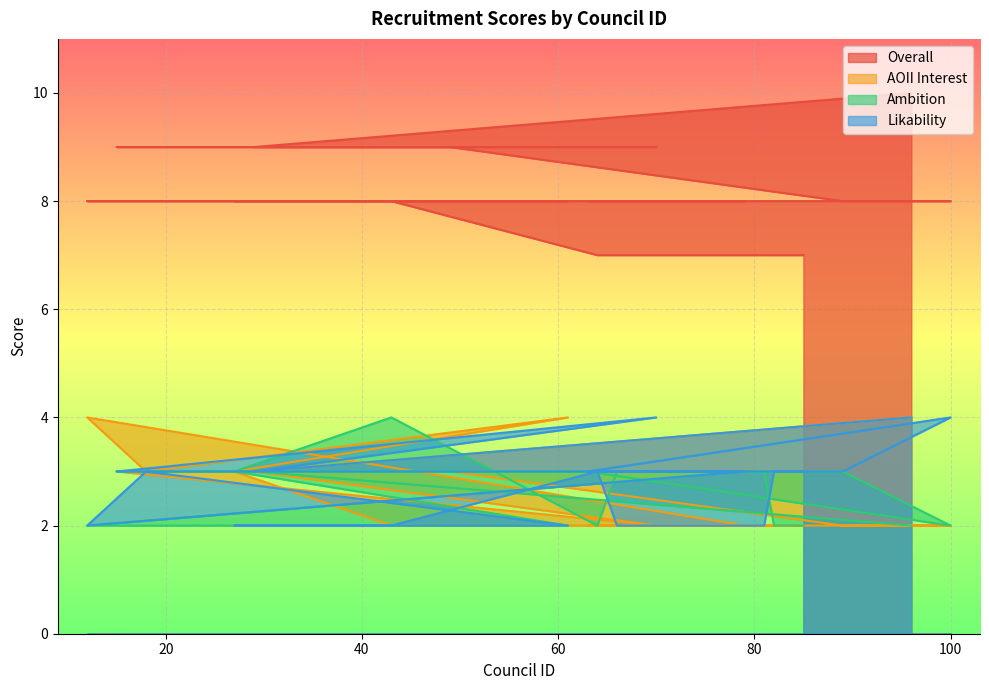

True or false: Ambition and Likability intersect in this chart.

True